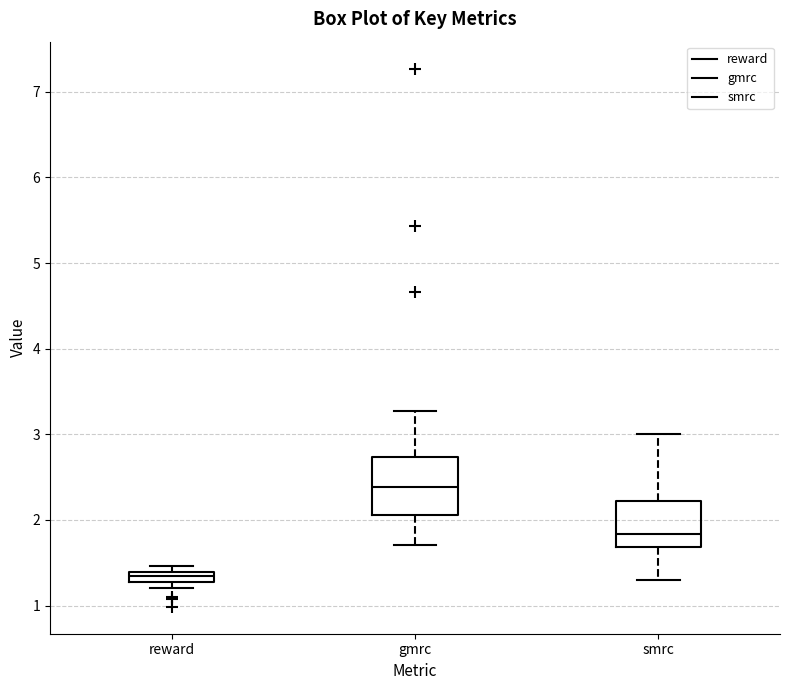

Where does the upper whisker of the box for gmrc end on the y-axis? The values are not printed on the chart, so give them approximately, as read against the axis.

3.3